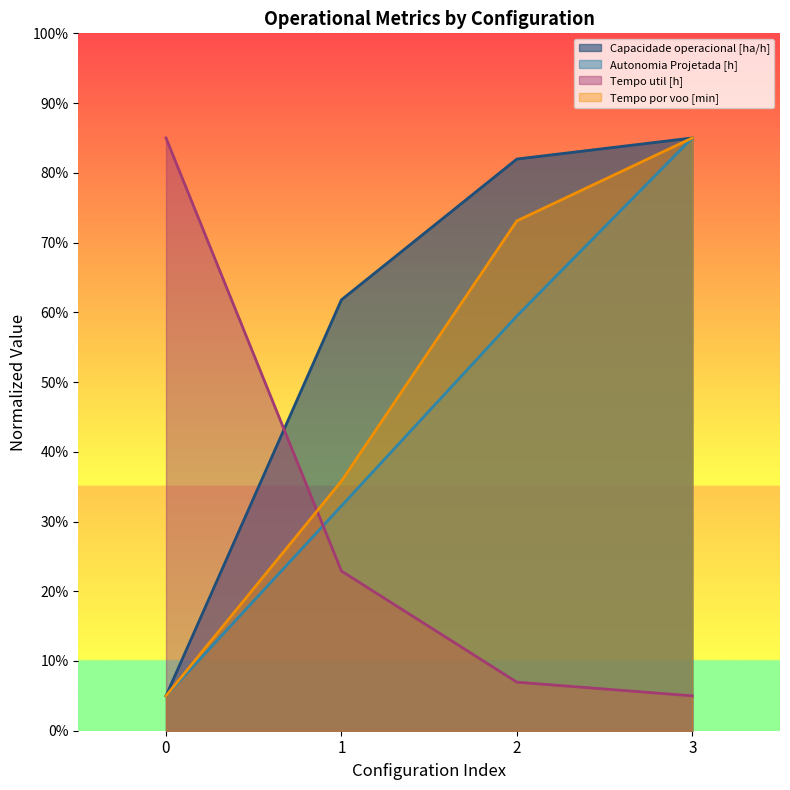

How many intersections are there between Tempo por voo [min] and Tempo util [h]?

1